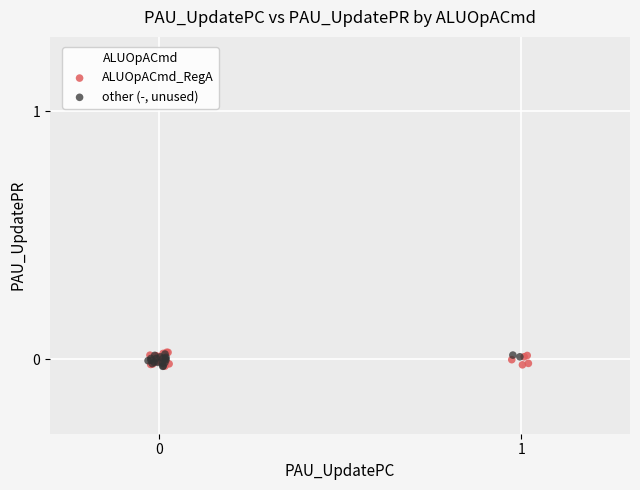

What are all the series names shown in the legend?

ALUOpACmd_RegA, other (-, unused)